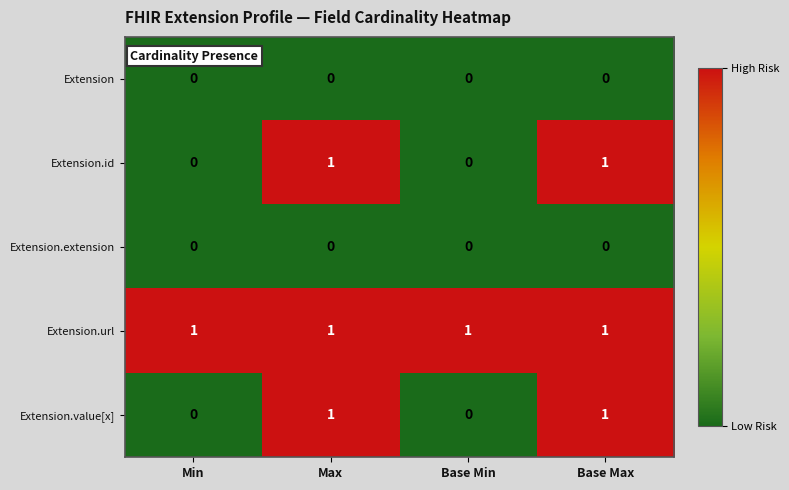

Is it true that Extension.id equals 0 at Max?

False